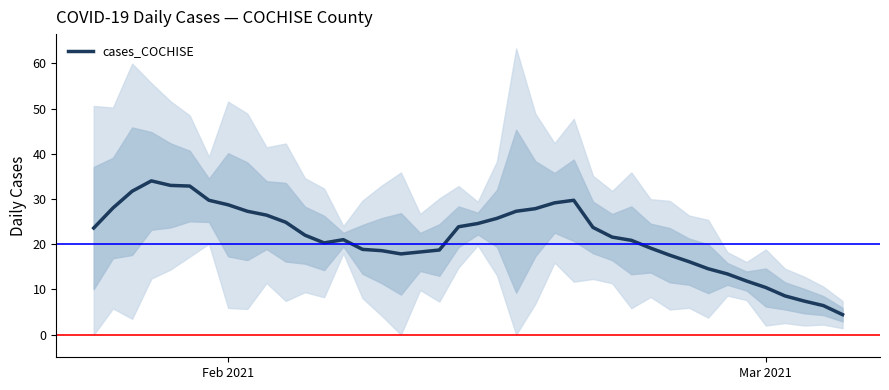

How many categories are shown in the chart?

40